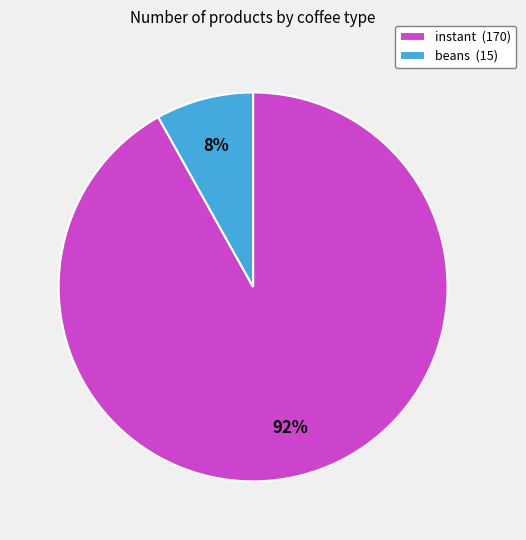

Do beans (15) and instant (170) together represent more than half of the pie?

Yes